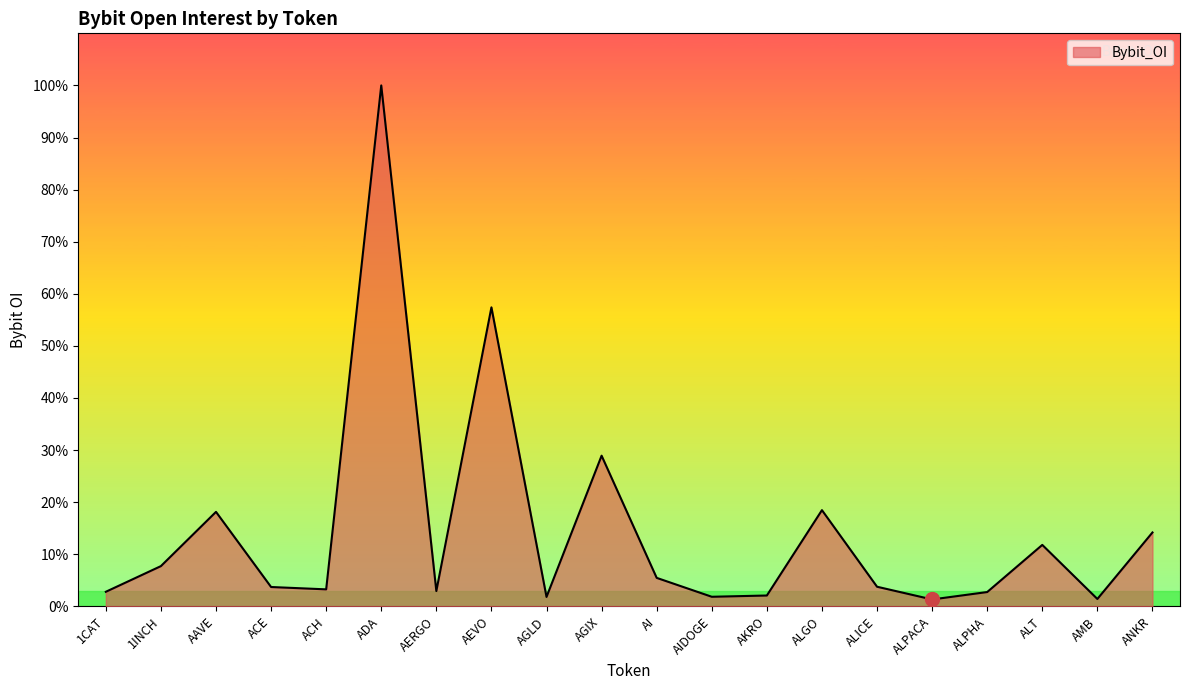

What is the change in value from 1CAT to ALT?

+4549224